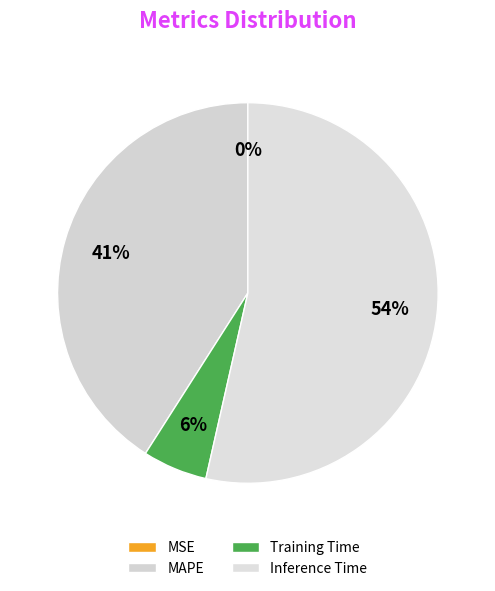

To the nearest percent, what is the difference between the MSE and MAPE slice percentages?

41%